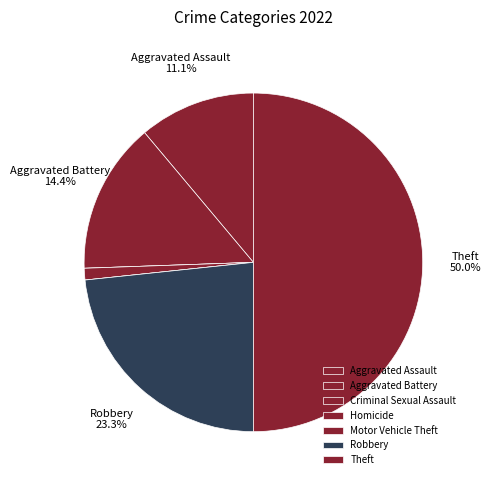

Rank the categories by value from highest to lowest.

Theft, Robbery, Aggravated Battery, Aggravated Assault, Homicide, Criminal Sexual Assault, Motor Vehicle Theft